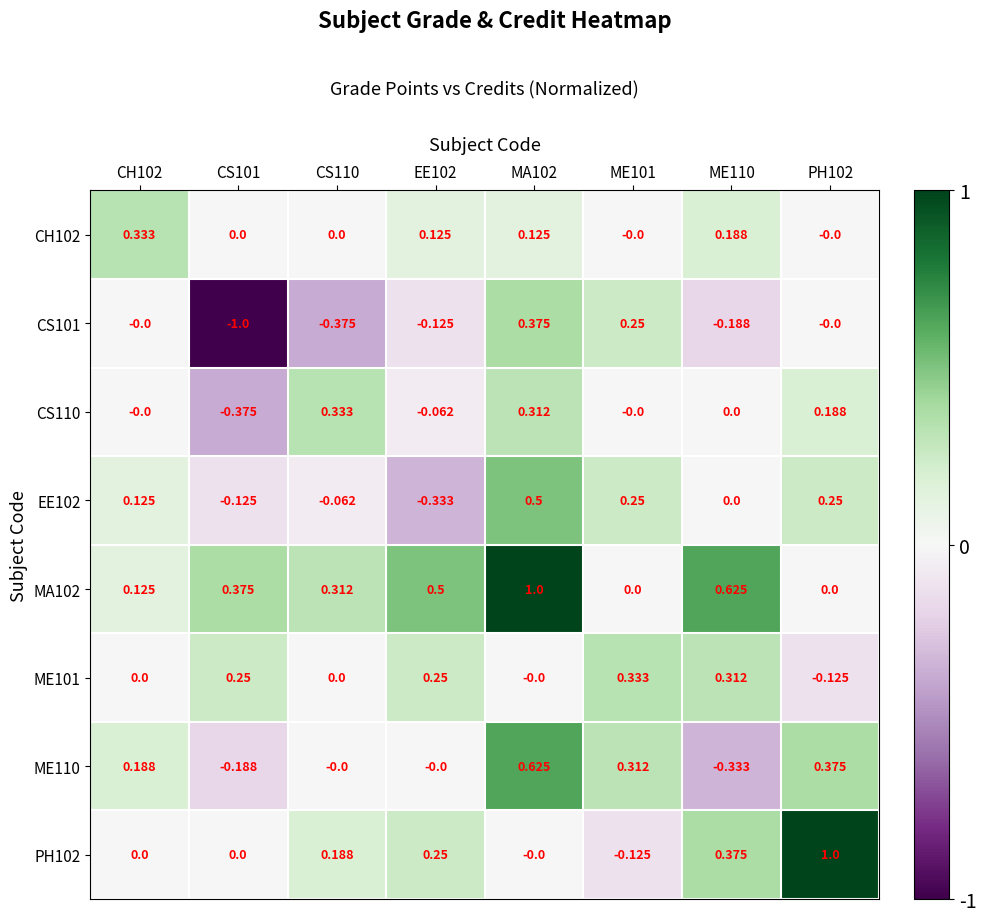

At which category does the chart reach its minimum across all series?

CS101